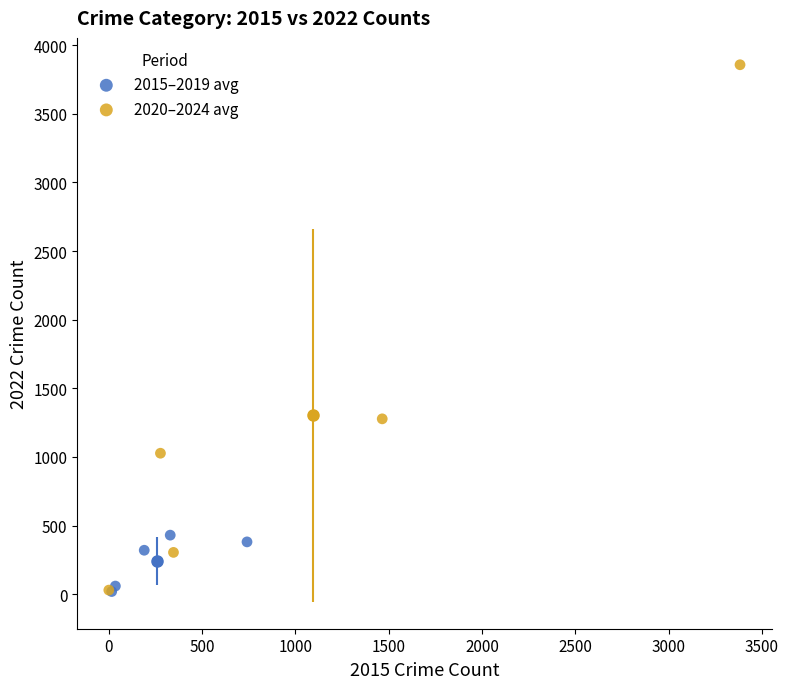

Which series has the widest spread of Y values?

2020–2024 avg